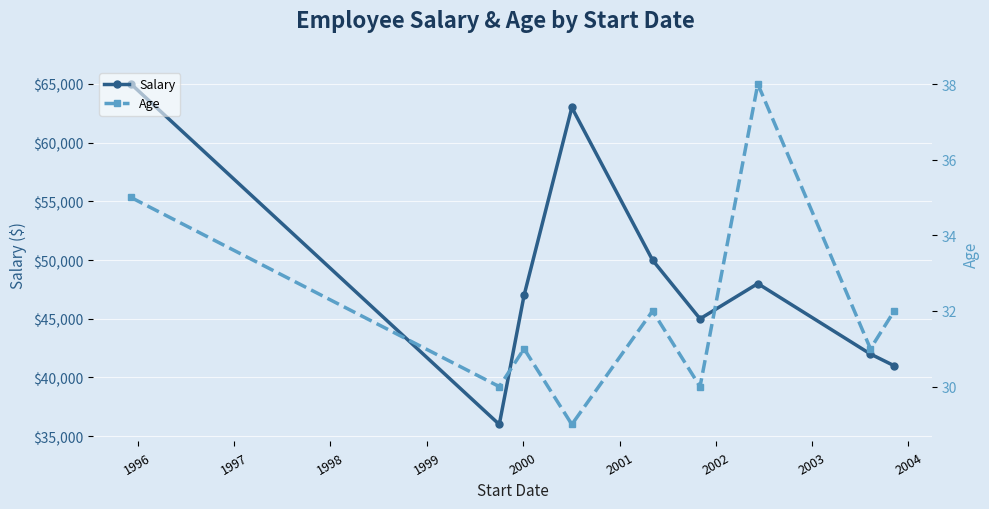

True or false: Age and Salary cross at least once.

False